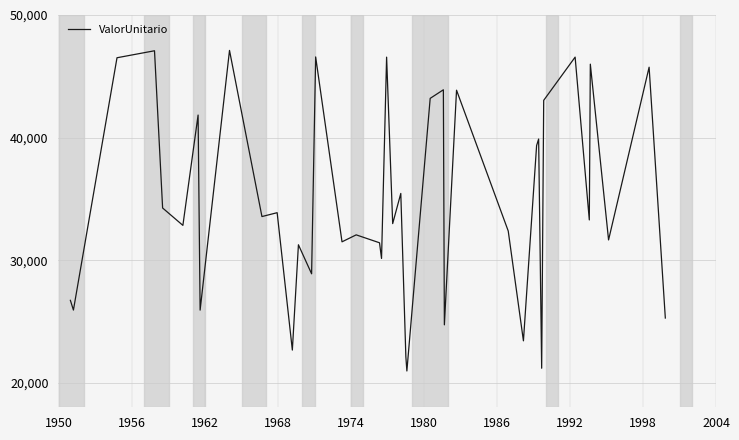

What is the difference between the maximum and minimum values?

26149.7